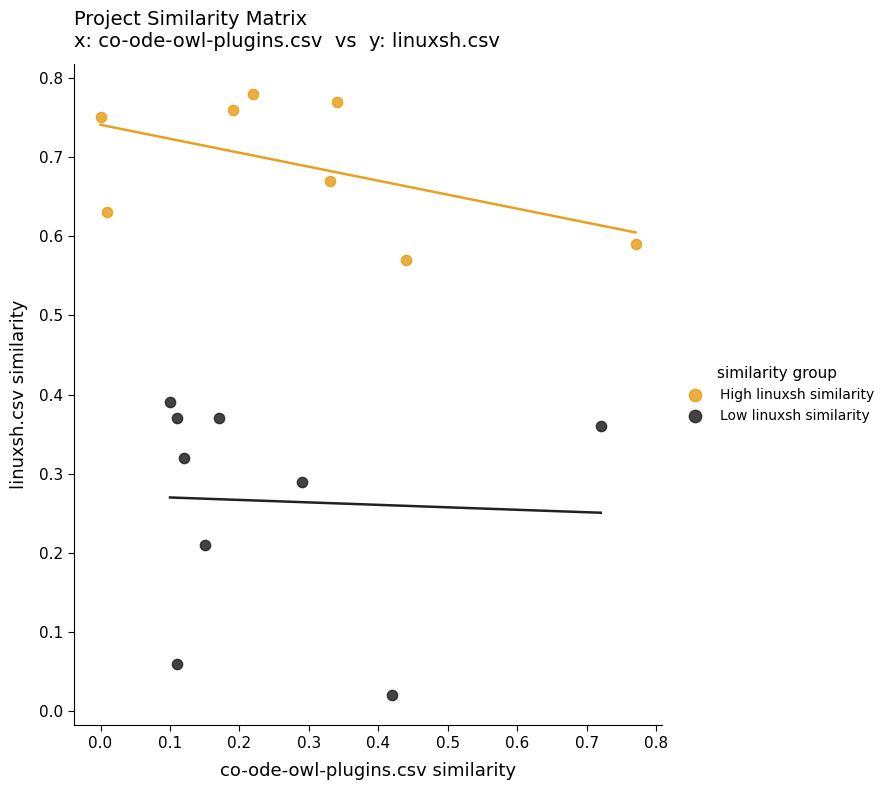

Which series contains the highest Y value?

High linuxsh similarity